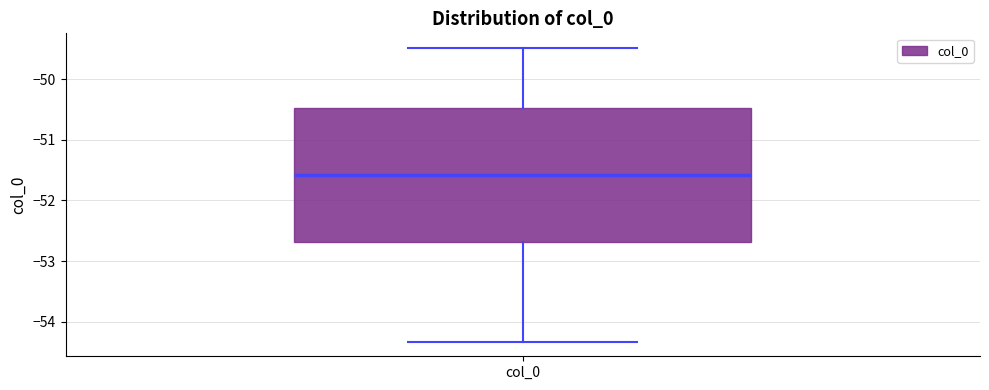

Where does the upper whisker of the box for col_0 end on the y-axis? The values are not printed on the chart, so give them approximately, as read against the axis.

-49.5